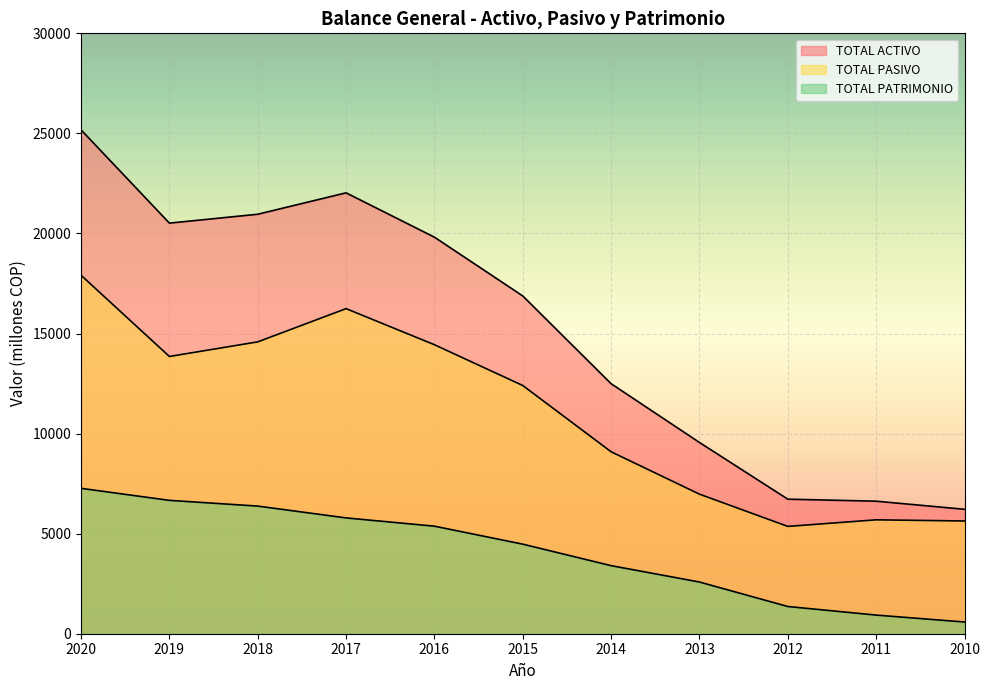

Which series changed the most between 2016 and 2014?

TOTAL ACTIVO